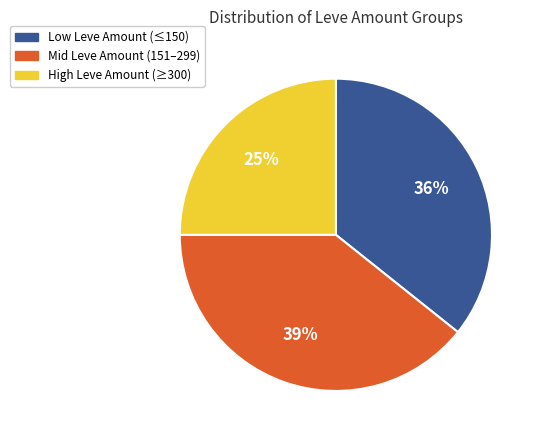

How many segments does this pie chart have?

3